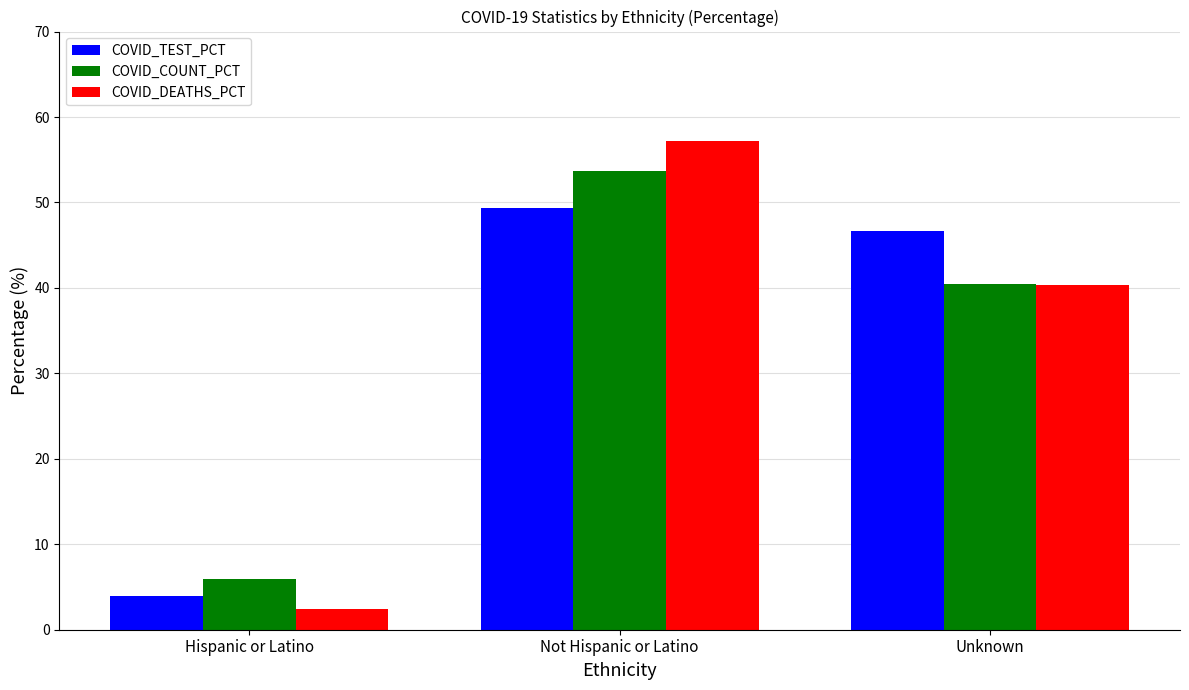

What is the sum of the COVID_COUNT_PCT values at Unknown and Not Hispanic or Latino?

94.1